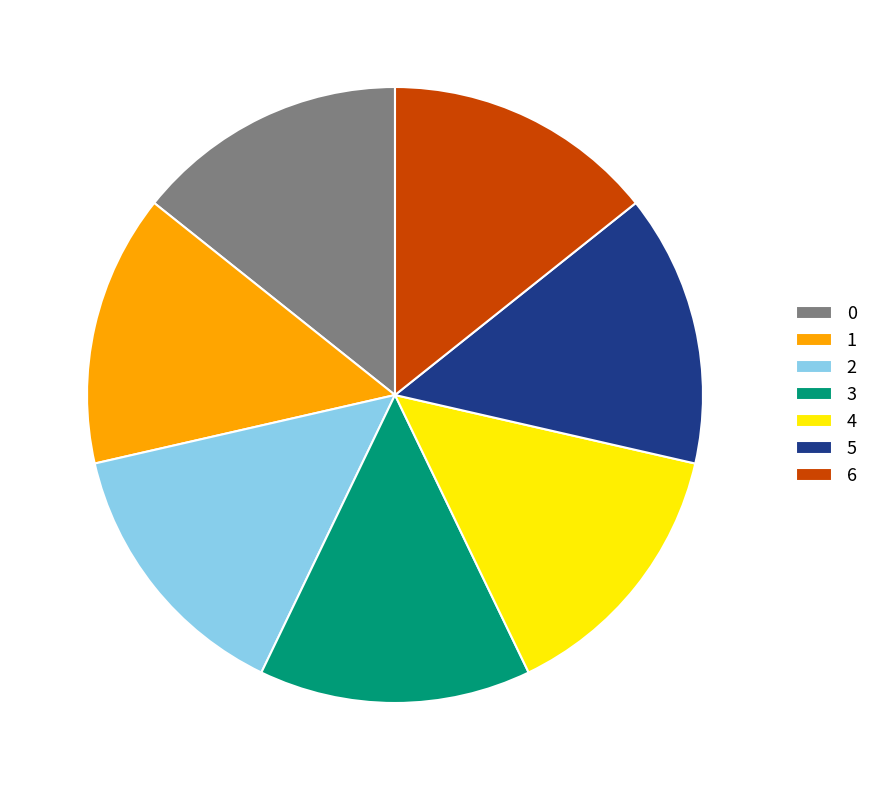

Is the sum of 2 and 6 greater than half?

No